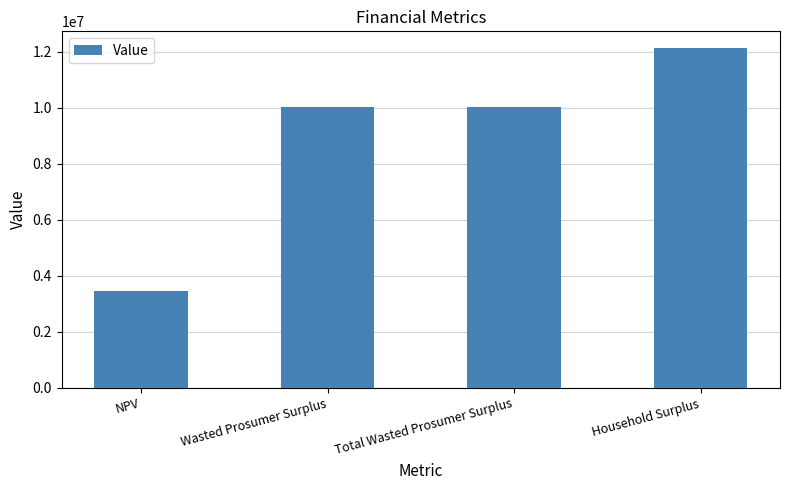

At which category does the chart reach its minimum across all series?

NPV